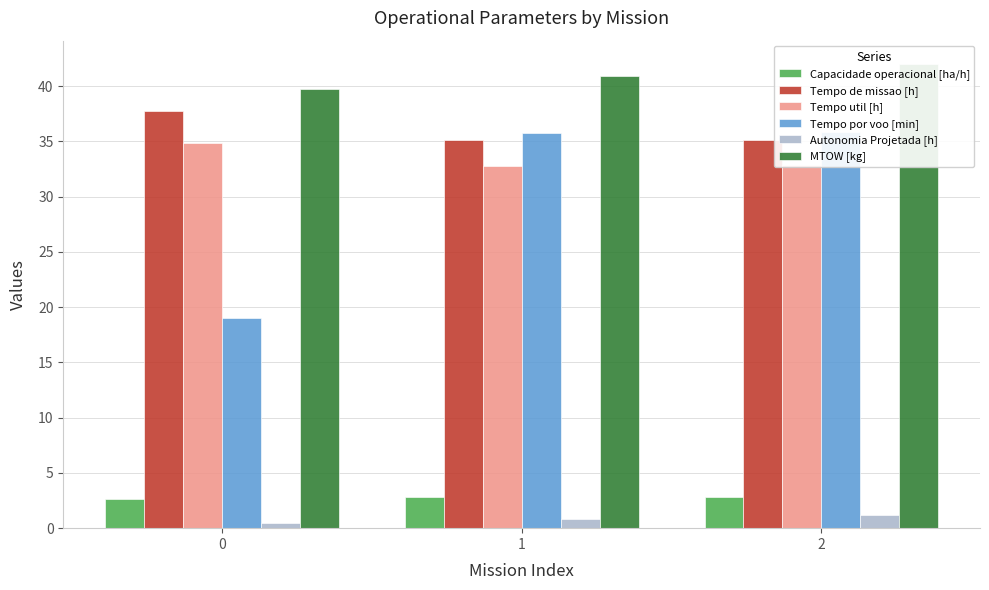

Is it true that Capacidade operacional [ha/h] equals 1.4 at 1?

False